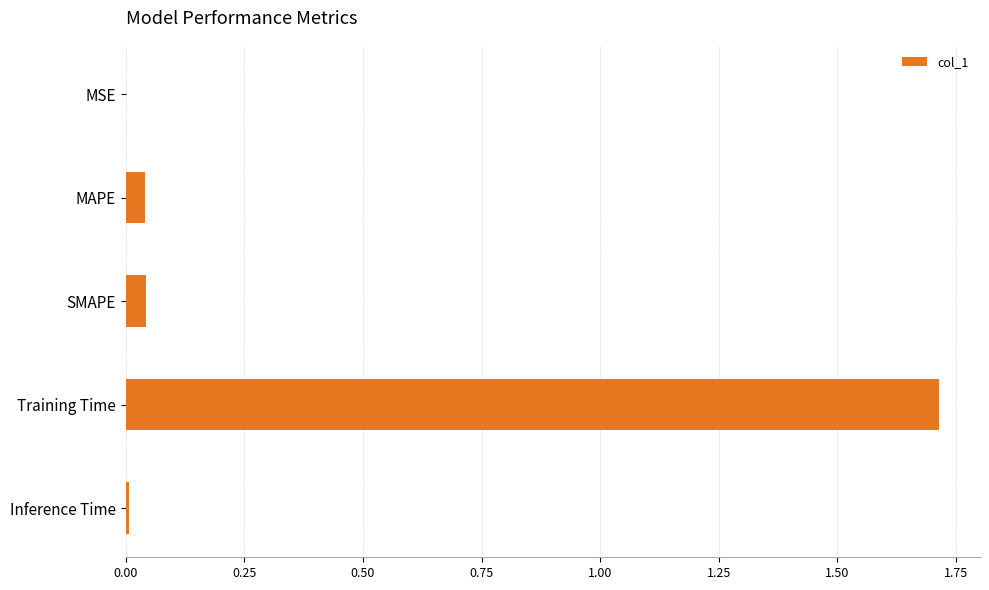

Count the number of data series in this chart.

1